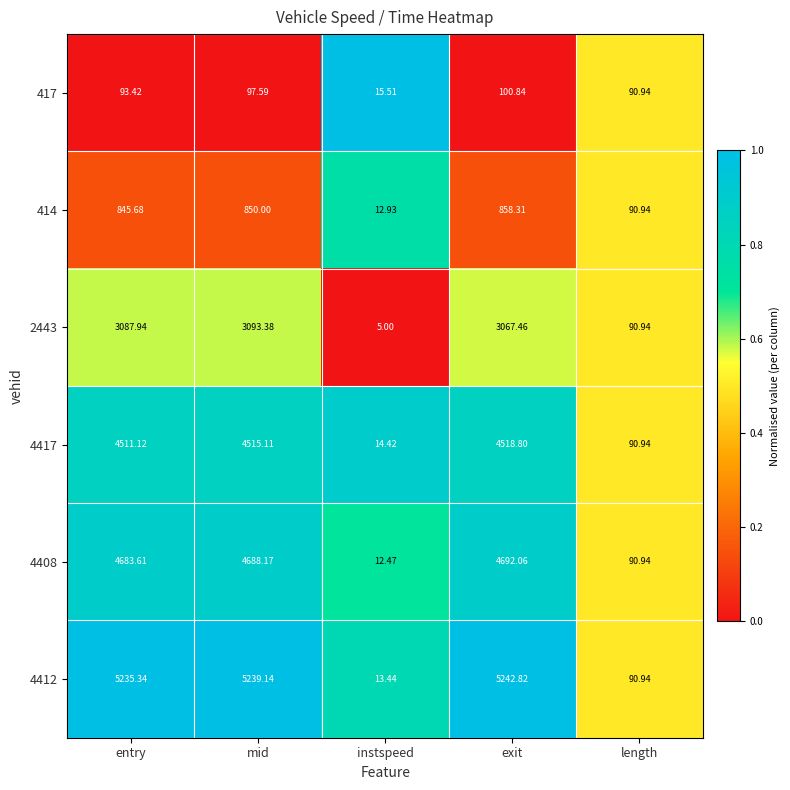

How many series are shown in this chart?

6